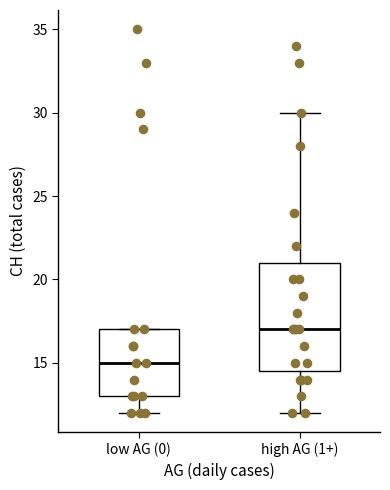

Which box has the lowest median line?

low AG (0)